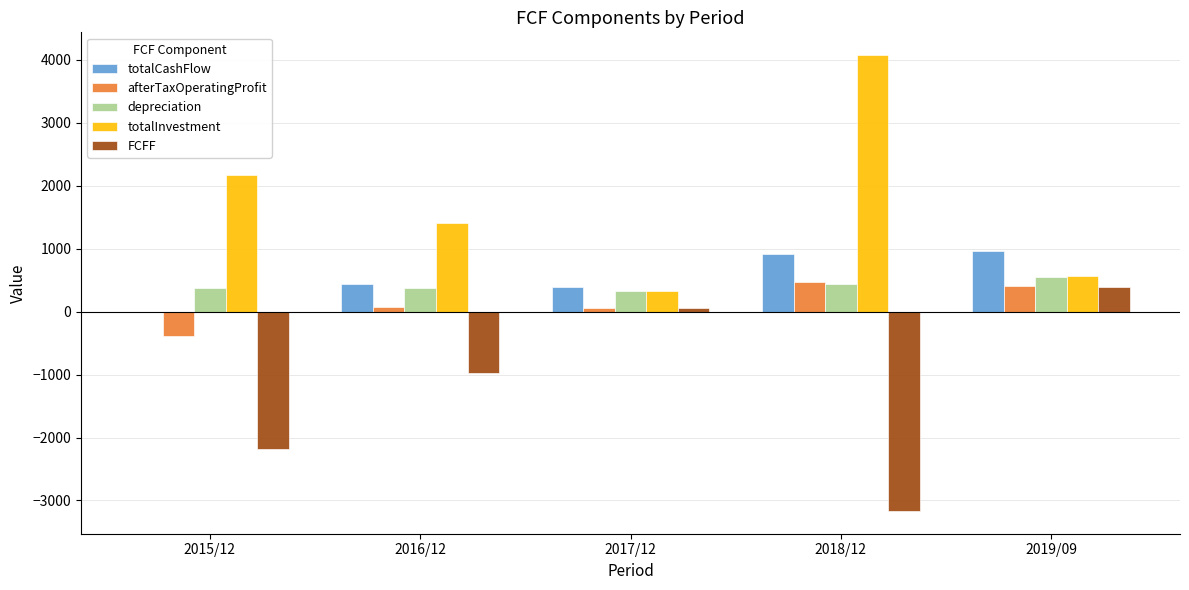

At which category does the chart reach its peak across all series?

2018/12